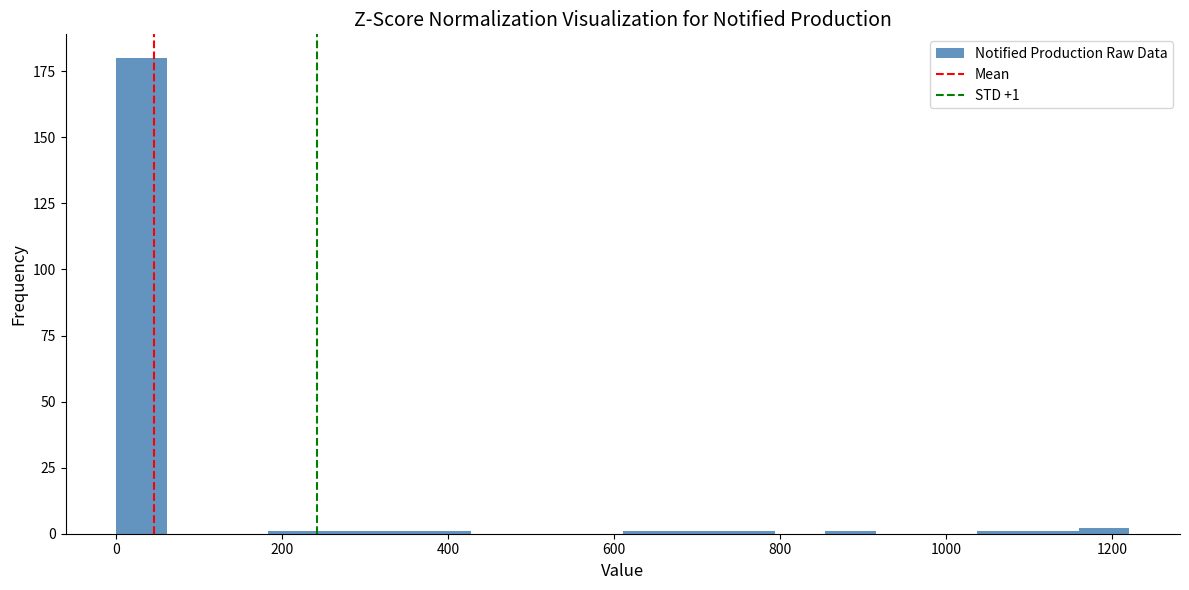

Read against the x-axis, roughly where is the centre of the tallest bar?

40